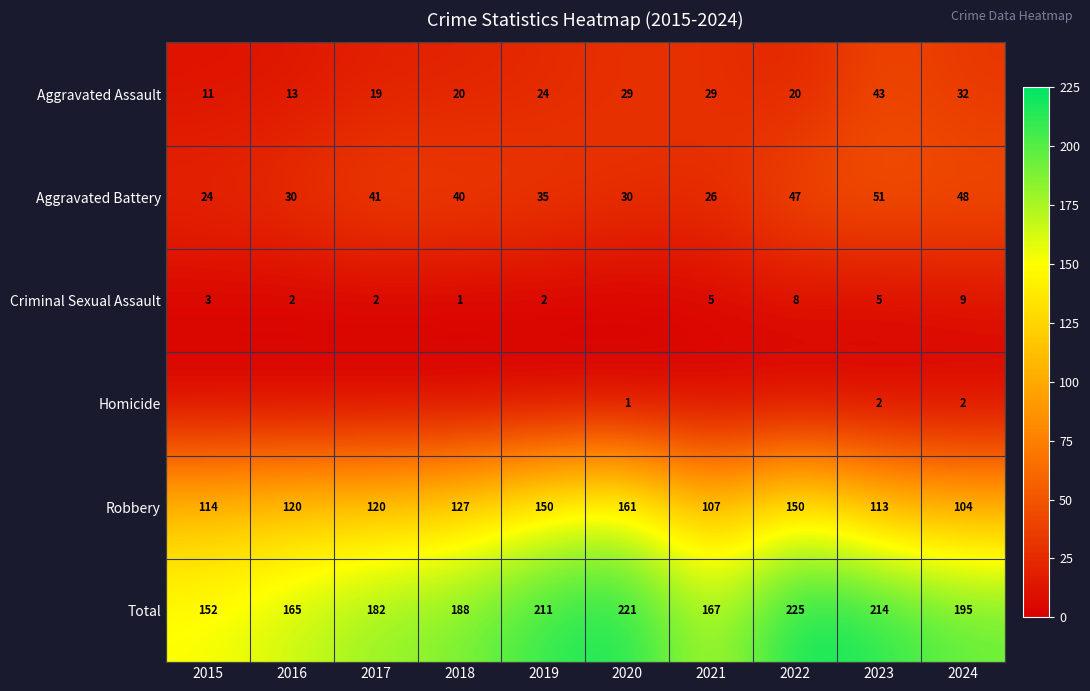

The Total series shows 38 at 2021. True or false?

False